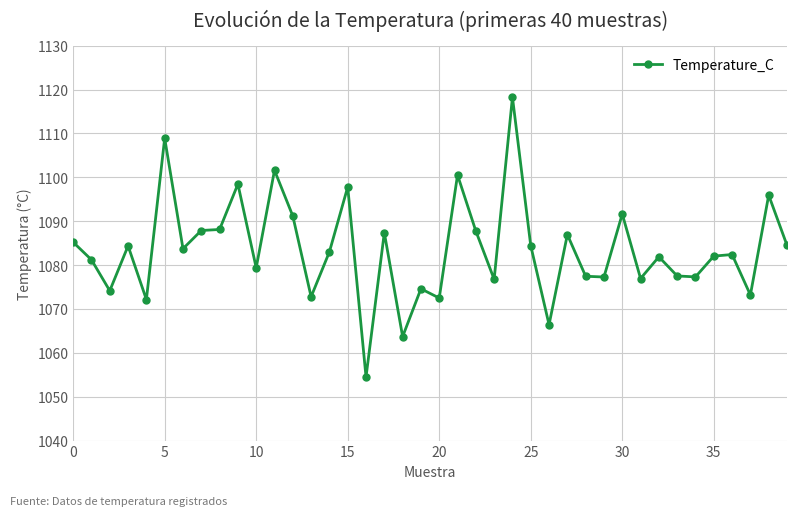

Count the number of values greater than 1083.

20